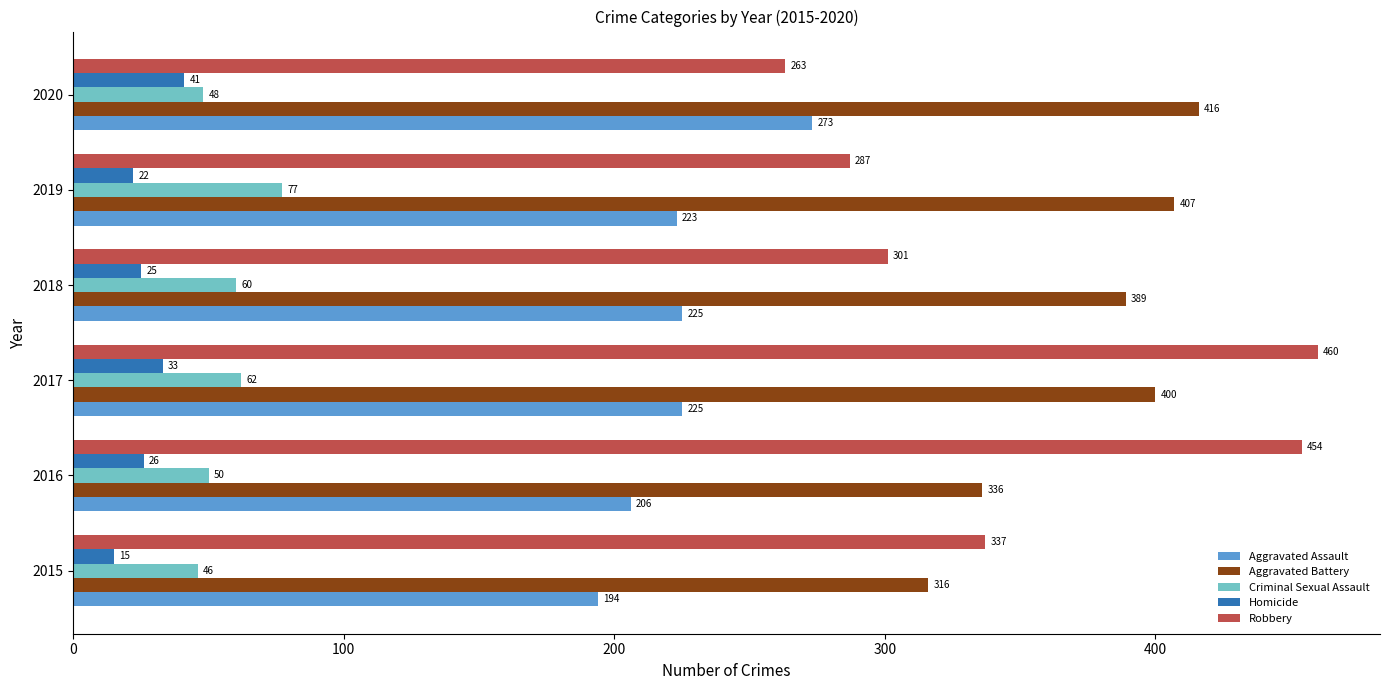

Is the value of Robbery at 2016 greater than the value of Aggravated Battery at 2018?

Yes